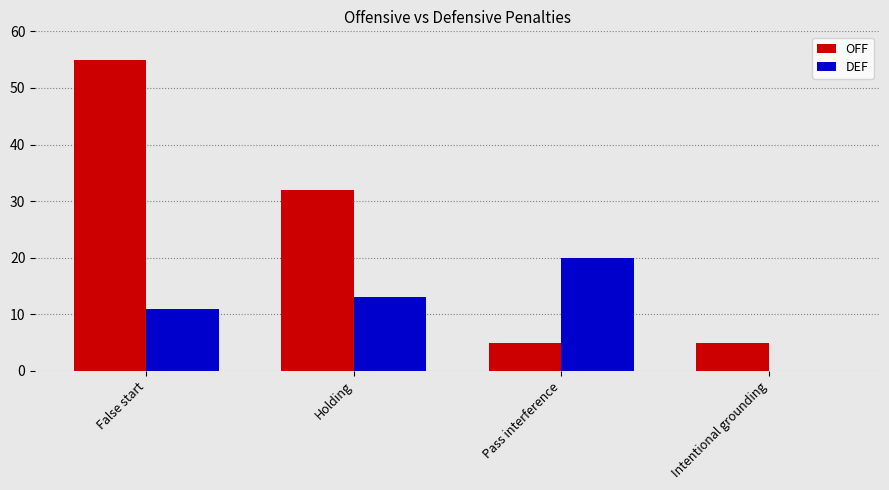

Reading right to left, extract all data points from this chart.

OFF: 5	5	32	55
DEF: 0	20	13	11